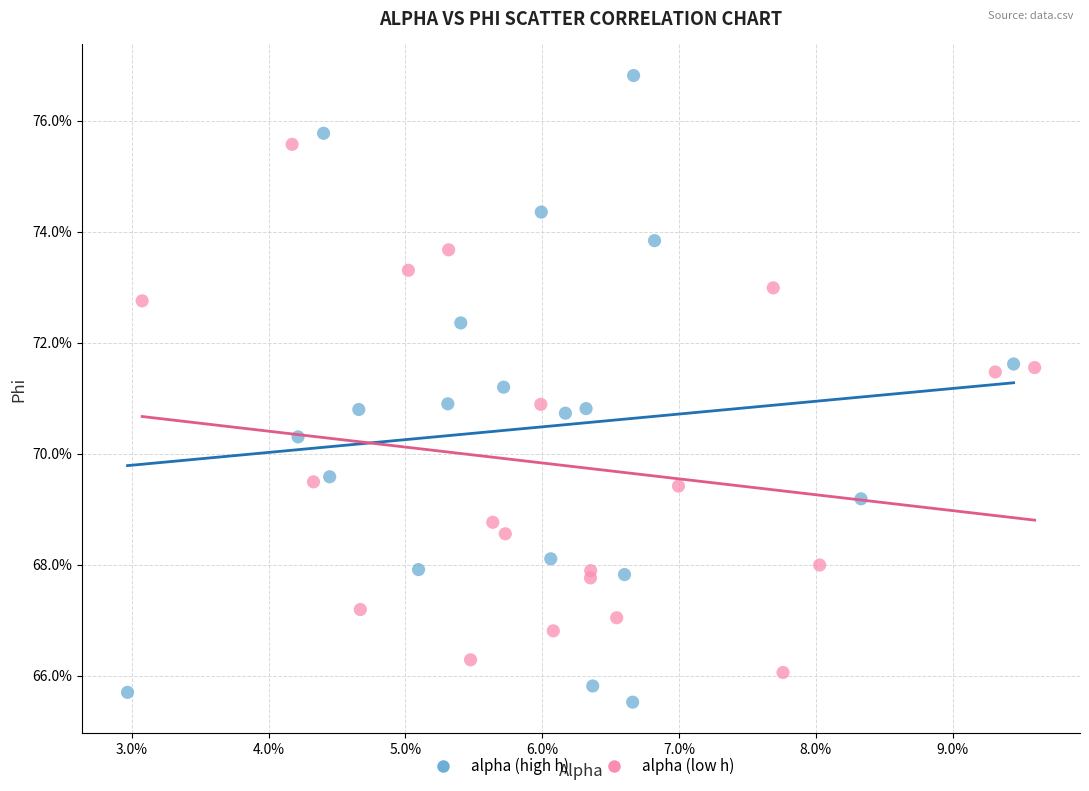

What are all the series names shown in the legend?

alpha (high h), alpha (low h)